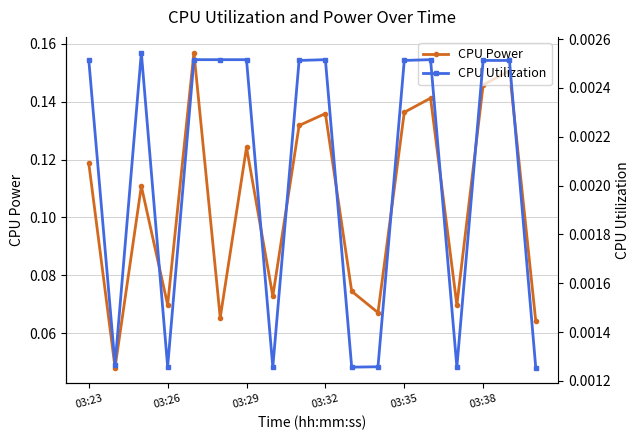

True or false: CPU Utilization and CPU Power intersect in this chart.

False